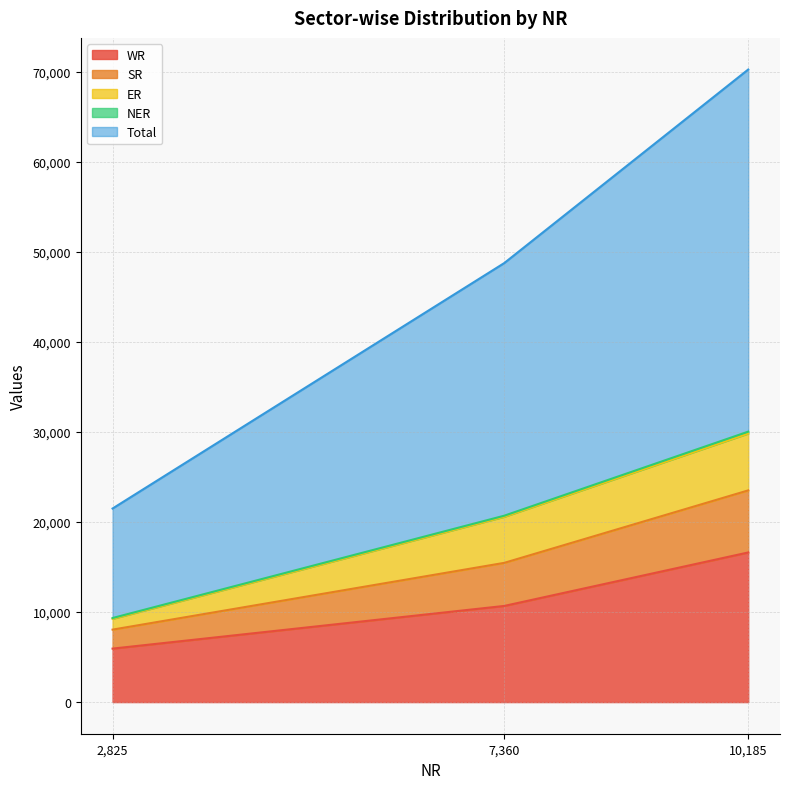

At which label does WR reach its minimum?

2,825